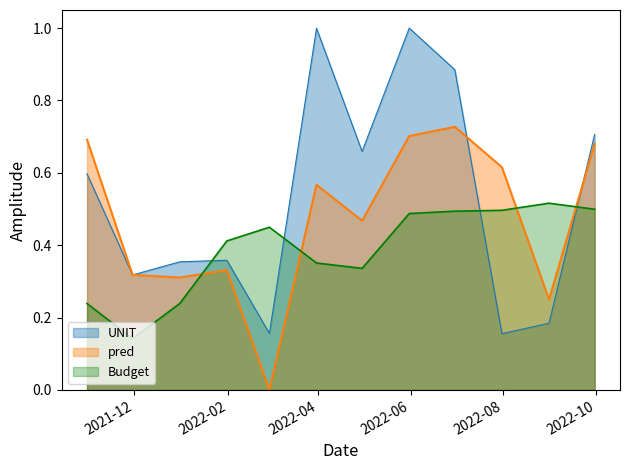

Reading left to right, extract all data points from this chart.

UNIT: 0.6	0.3	0.4	0.4	0.2	1.0	0.7	1.0	0.9	0.2	0.2	0.7
pred: 0.7	0.3	0.3	0.3	0.0	0.6	0.5	0.7	0.7	0.6	0.3	0.7
Budget: 0.2	0.1	0.2	0.4	0.4	0.4	0.3	0.5	0.5	0.5	0.5	0.5